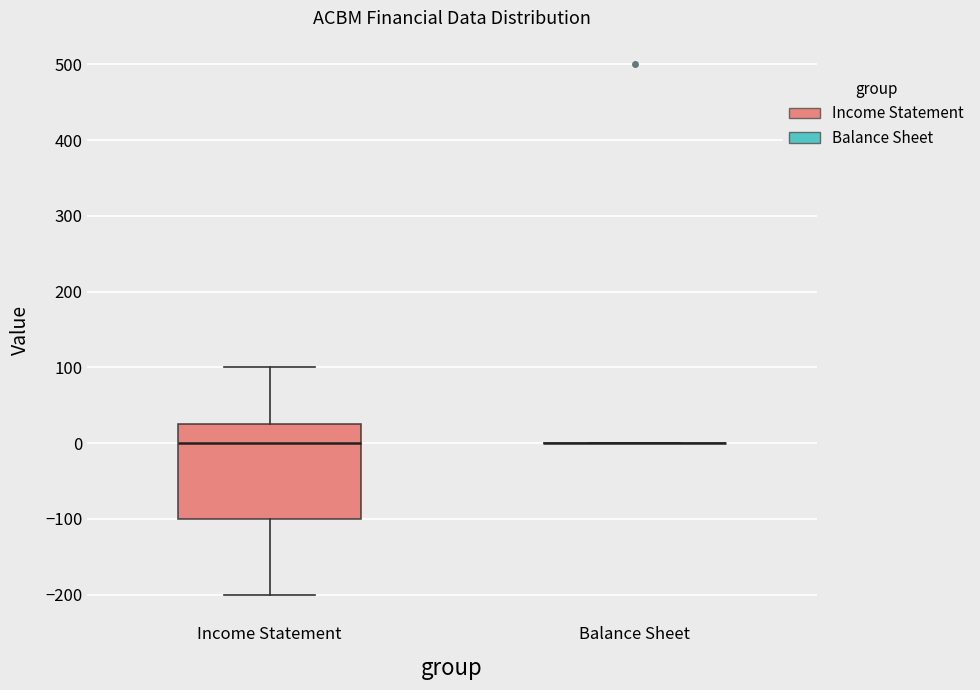

Reading left to right, transcribe this box plot: for each box, give where its median line is, the range the box spans, and where its two whiskers end, as read against the y-axis. The values are not printed on the chart, so give them approximately, as read against the axis.

Income Statement: median 0, box -100 to 30, whiskers -200 to 100
Balance Sheet: box collapsed to a line at 0, whiskers 0 to 0